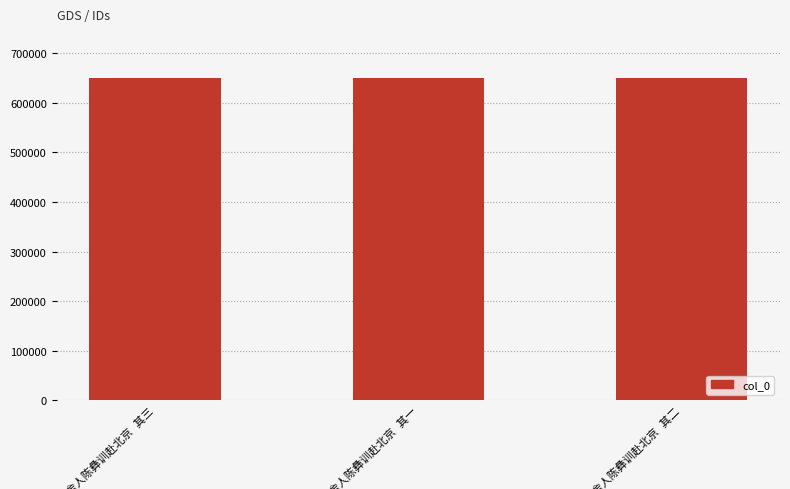

What is the sum of all values?

1948260